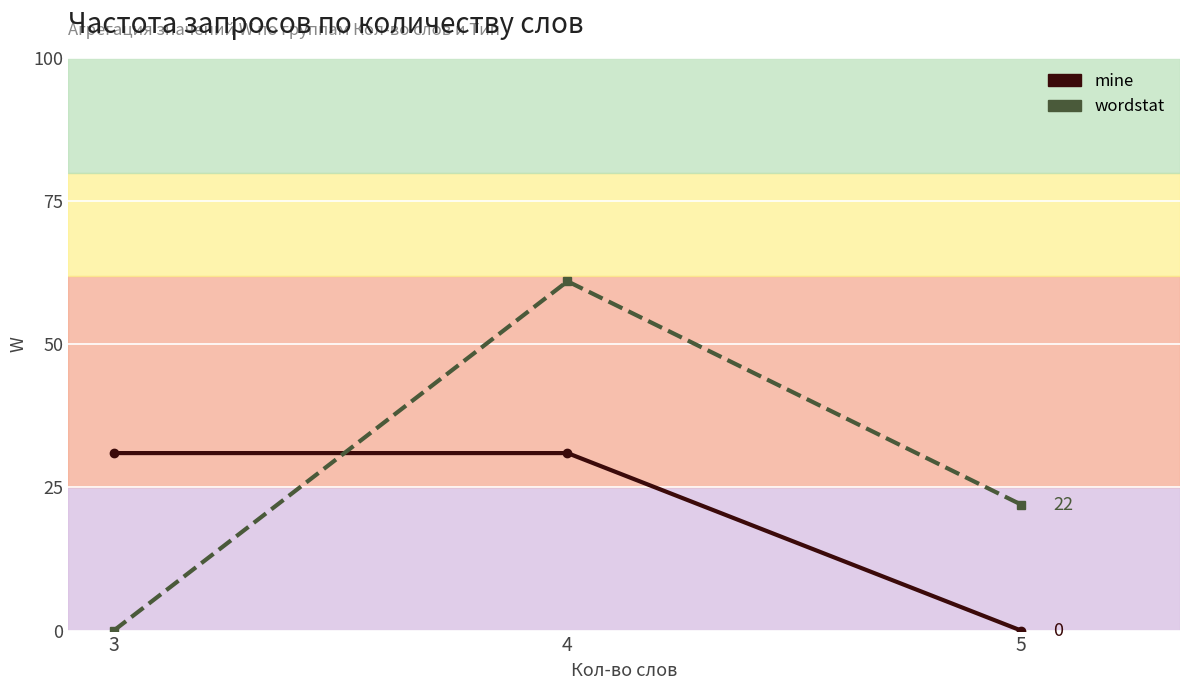

Is it true that wordstat equals 0 at 3?

True